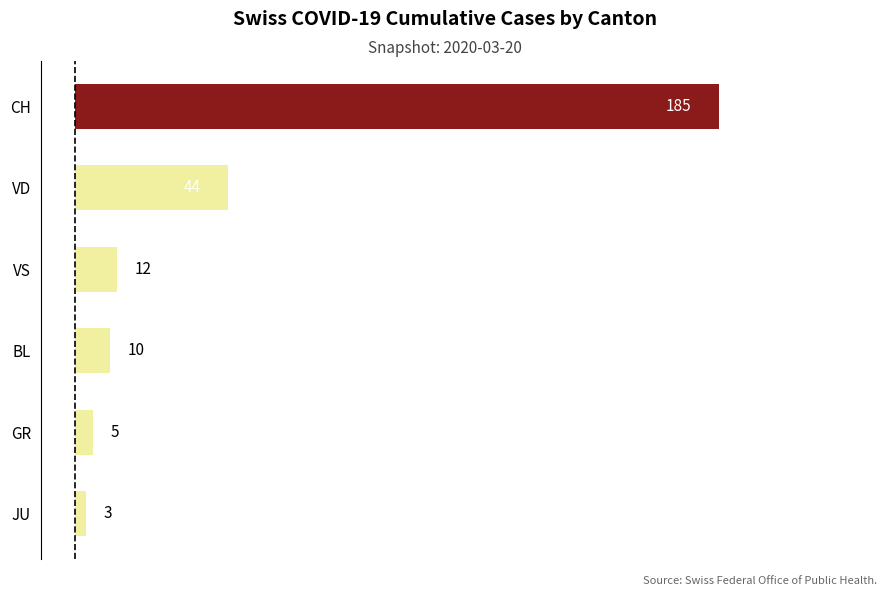

What is the maximum value shown in the chart?

185